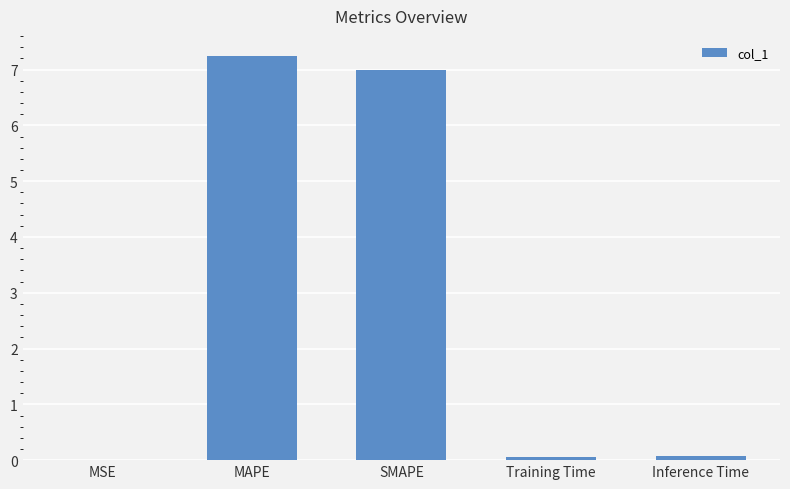

What is the sum of all values?

14.4